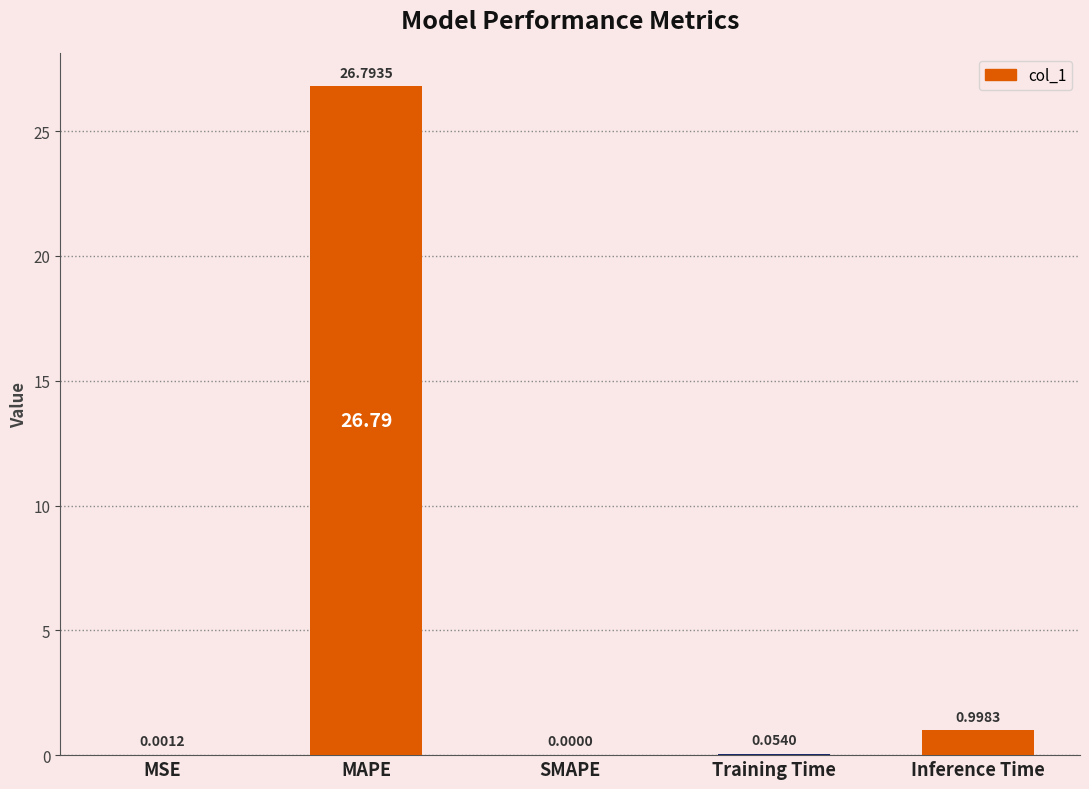

What is the sum of all values?

27.8